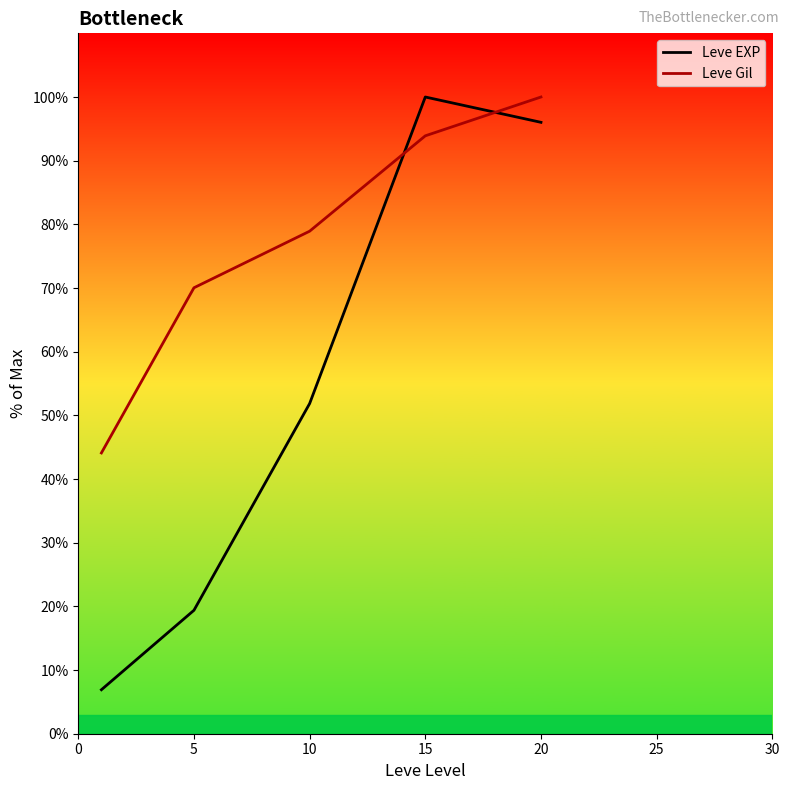

Which series ends up on top after the final intersection of Leve Gil and Leve EXP?

Leve Gil